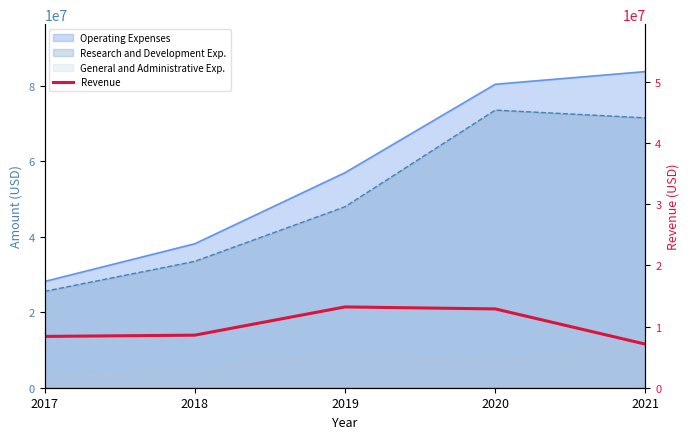

The value at 2020 is 8496858. True or false?

False